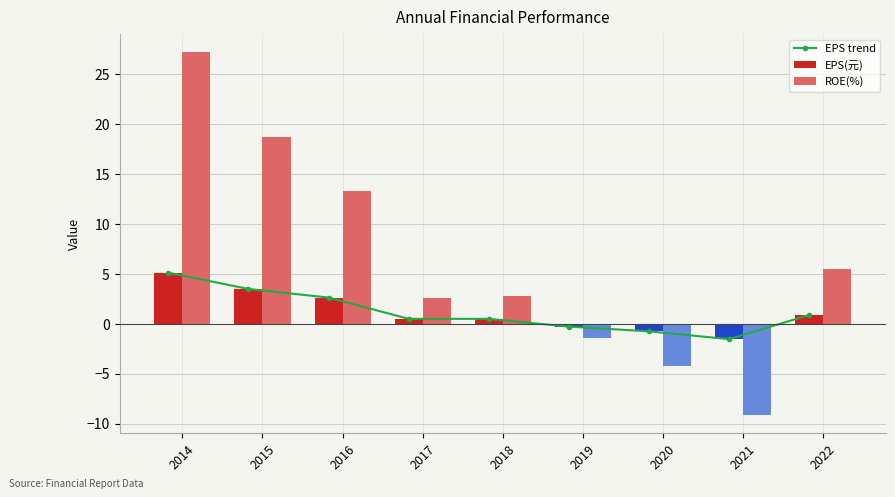

What is the value of the EPS(元) bar at the 8th from the left?

-1.5